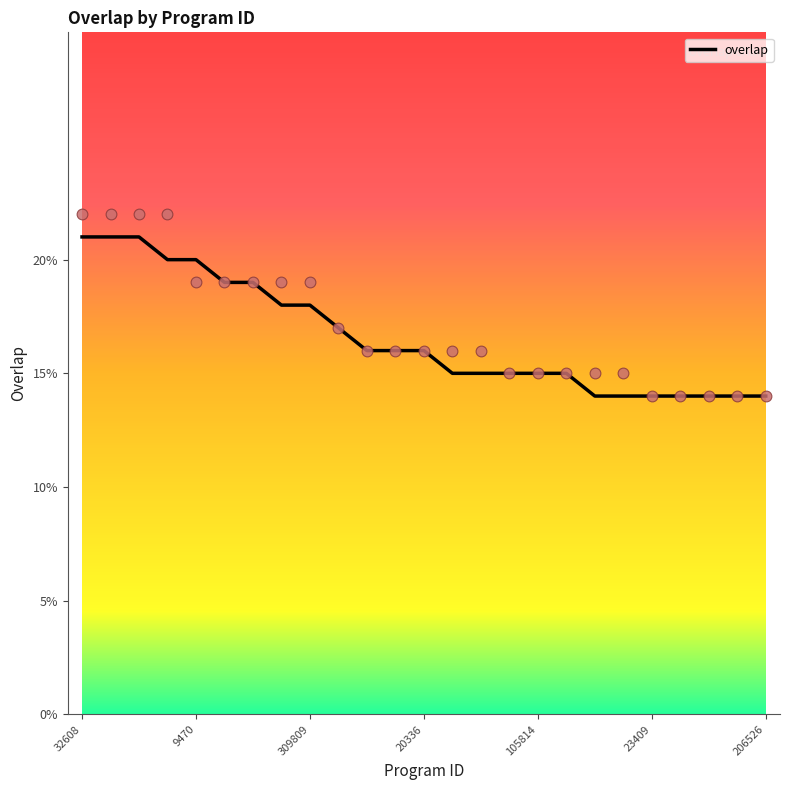

What is the ratio of the value at 20331 to the value at 155097?

1.1